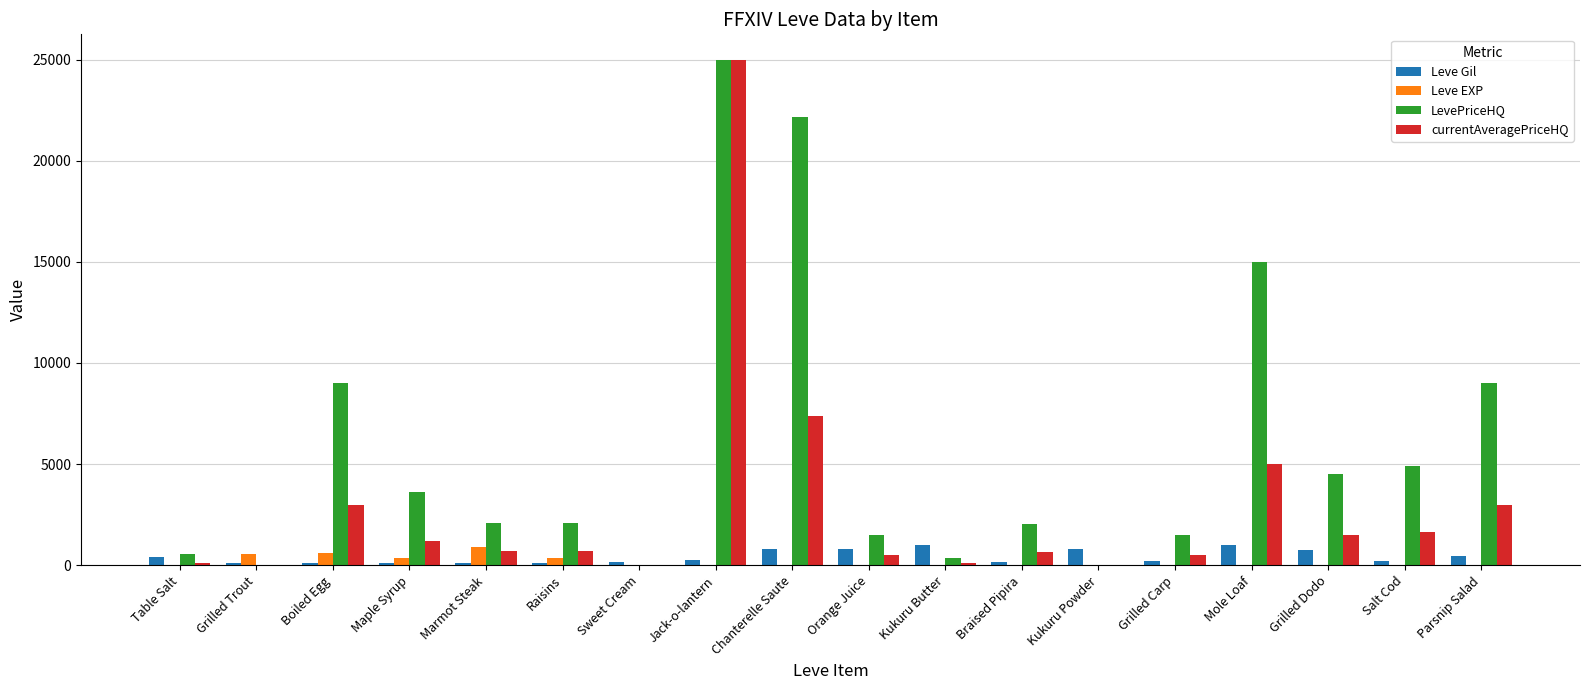

The LevePriceHQ series shows 1198 at Marmot Steak. True or false?

False